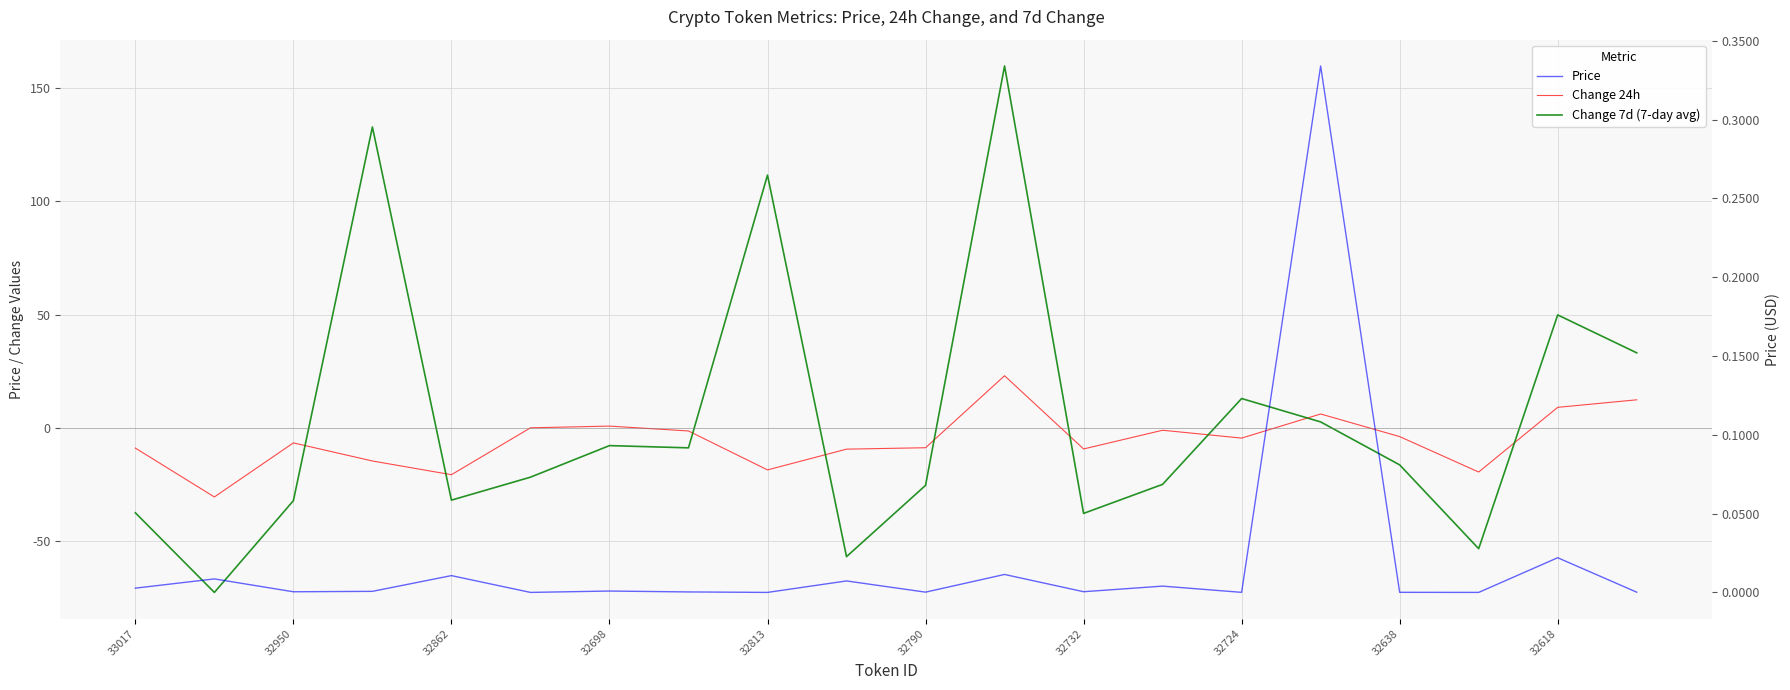

At which label is Price closest to 0?

32813